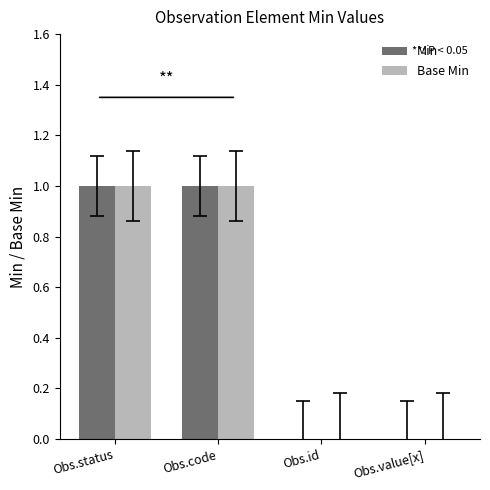

True or false: Min has a value of 1 at Obs.value[x].

False